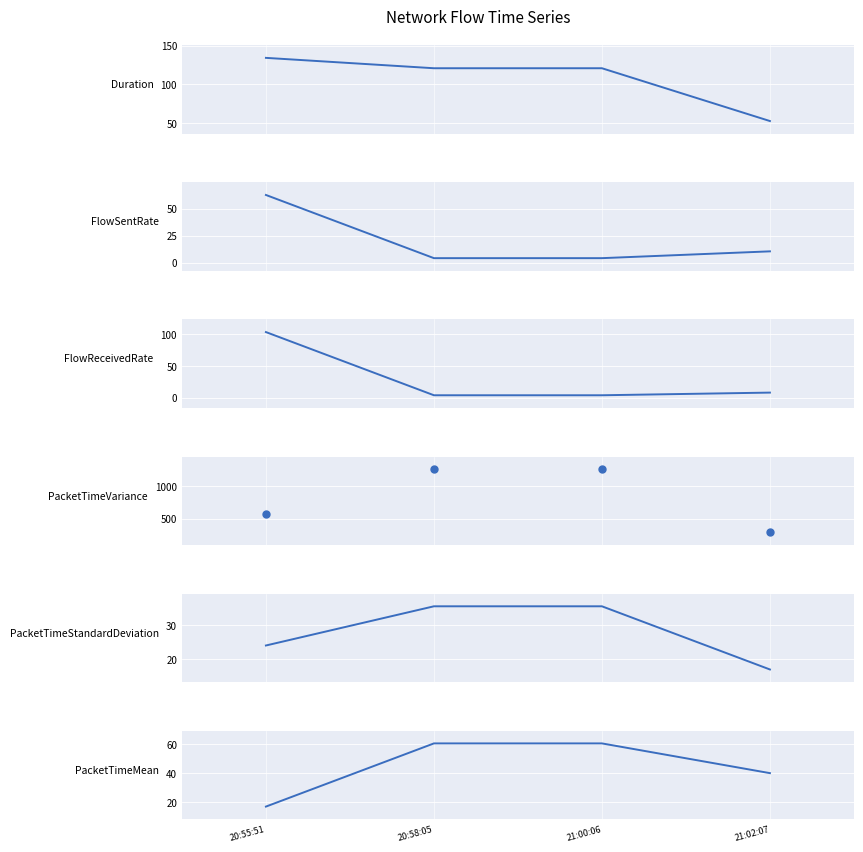

Which series has the largest total across all categories?

PacketTimeVariance